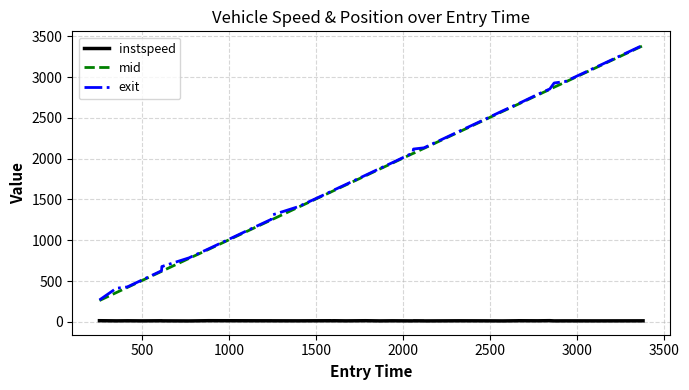

True or false: mid and instspeed cross at least once.

False